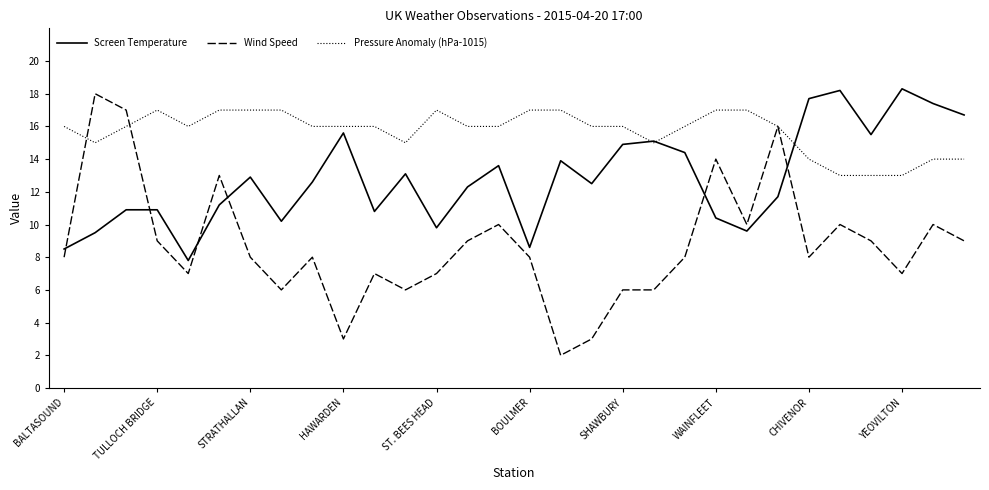

Count the Pressure Anomaly (hPa-1015) values in the range 15 to 17.

24